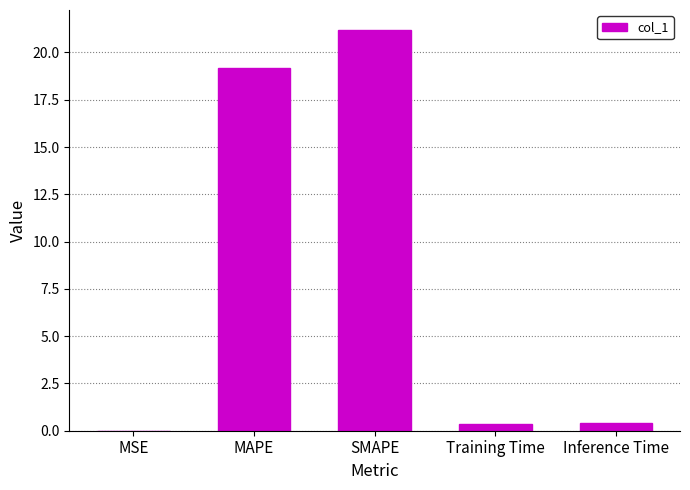

How many distinct data groups are displayed?

1